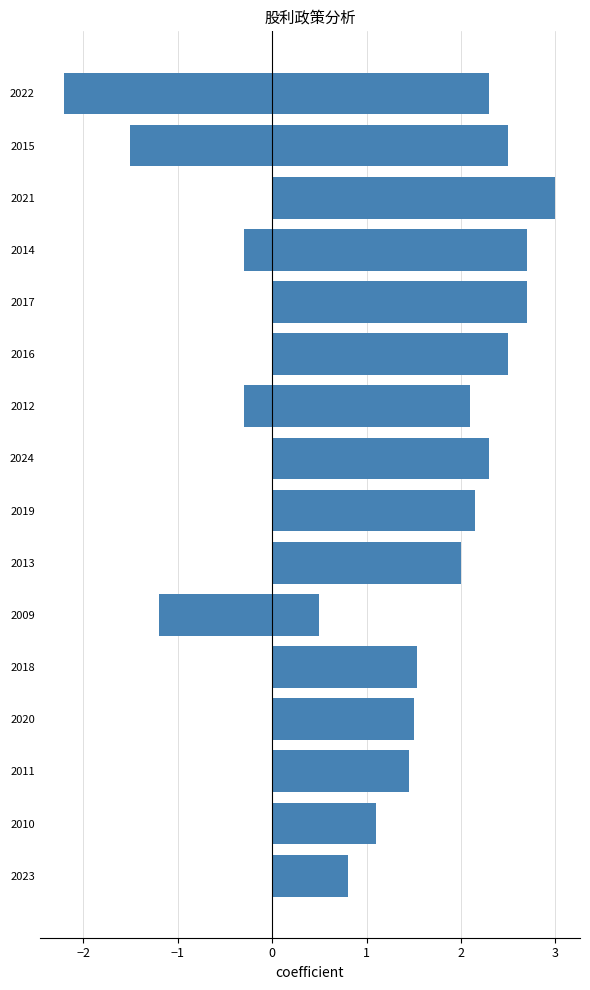

The 現金股利合計 series shows 4.5 at 2017. True or false?

False